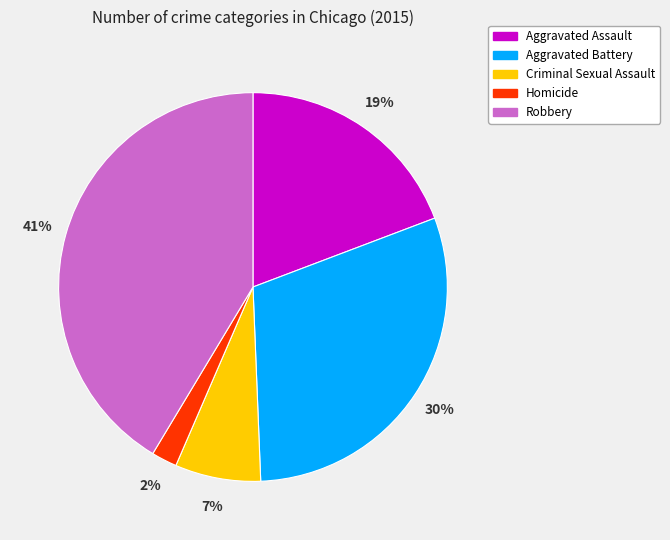

Do Aggravated Battery and Robbery together represent more than half of the pie?

Yes